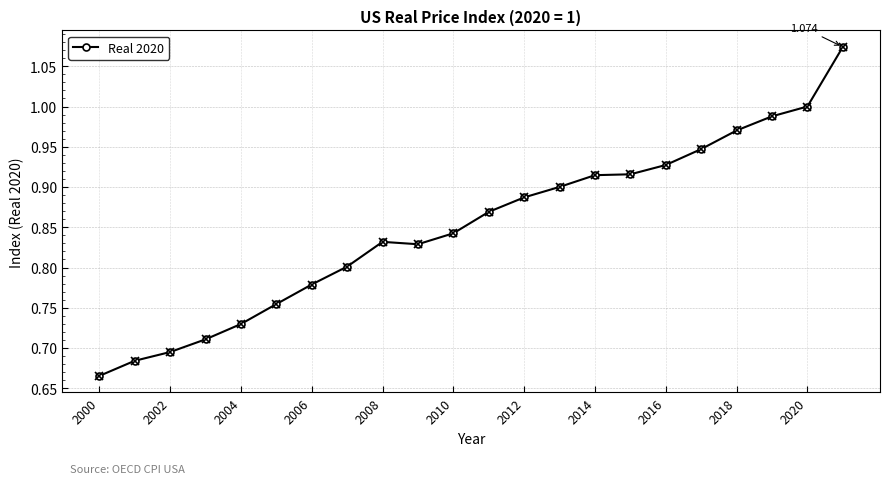

Which category has the lowest value across all series?

2000